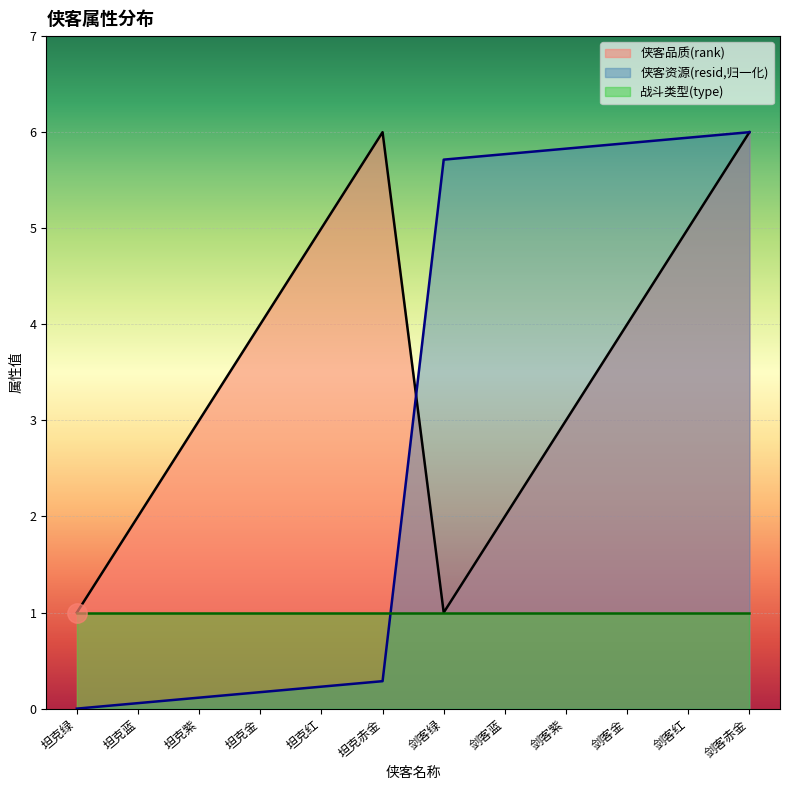

How many times do resid and rank cross each other?

1